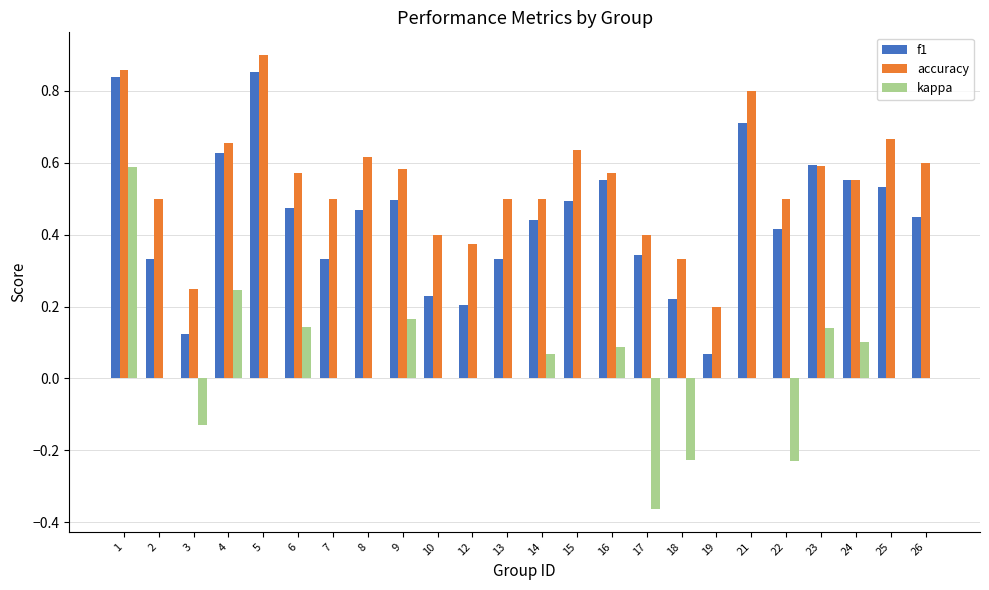

How many categories are shown in the chart?

24